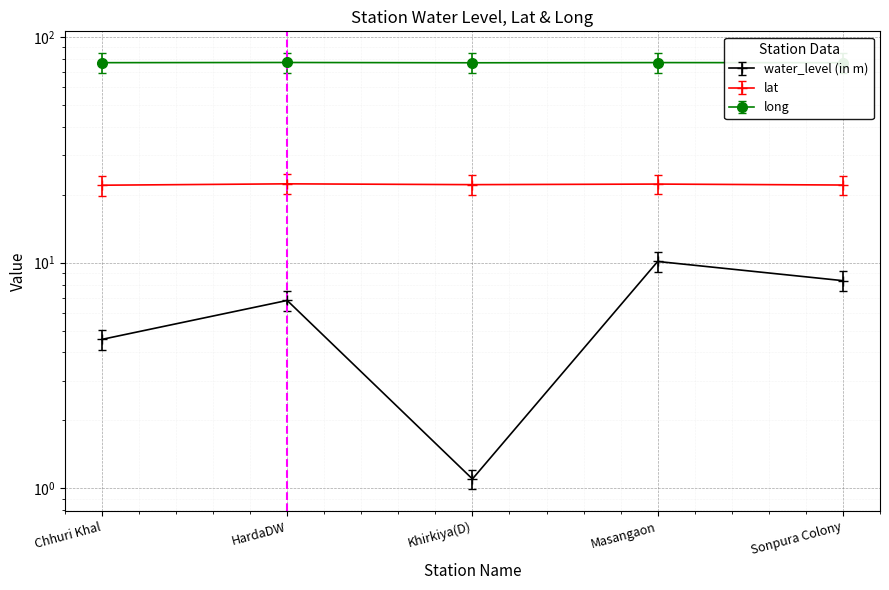

What is the minimum value shown in the chart?

1.1